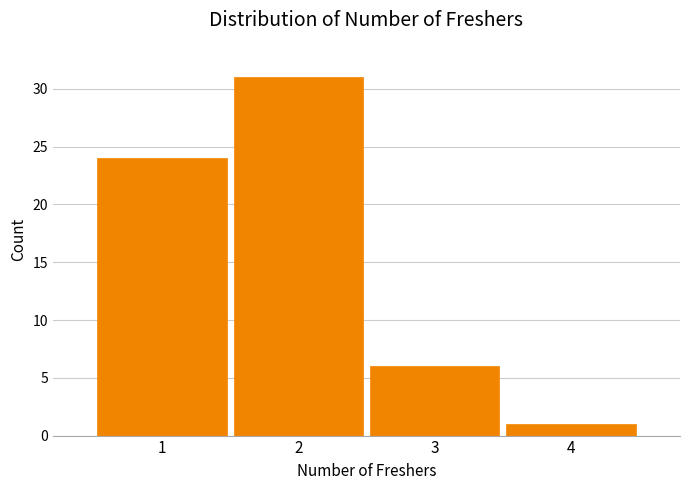

Over which range of the x-axis is the bar tallest?

1.5 to 2.5